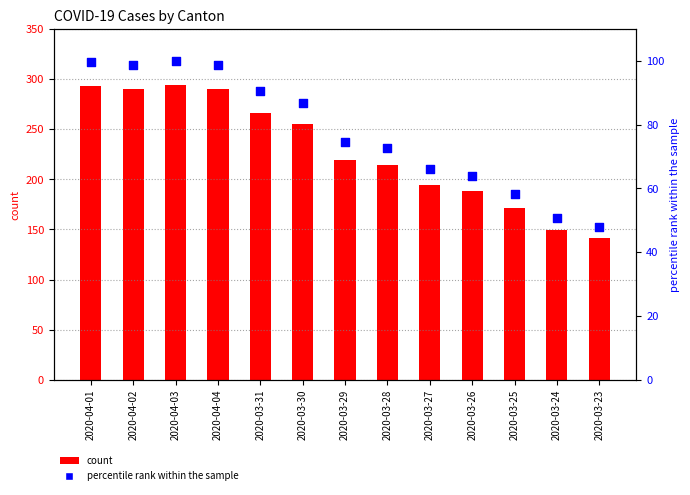

Which series has the largest total across all categories?

count